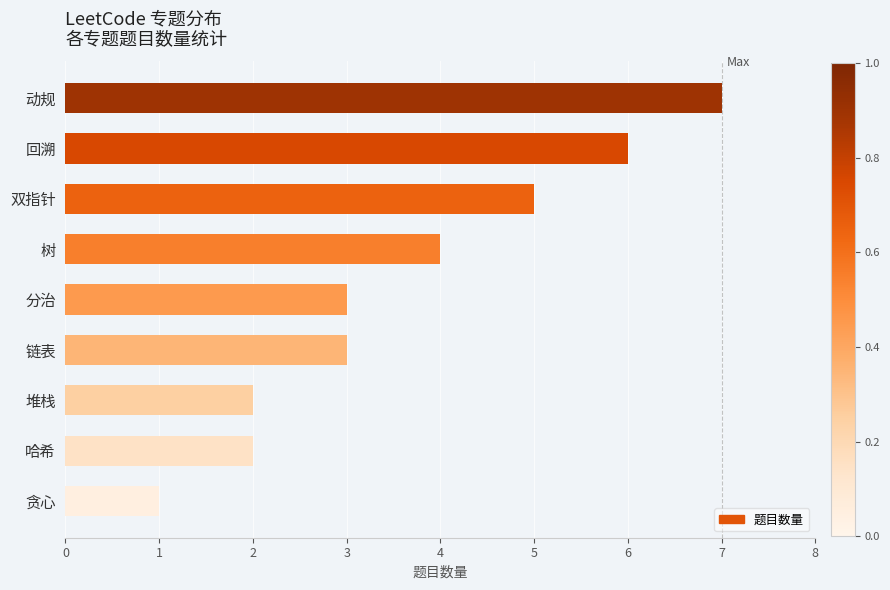

The value at 分治 is 3. True or false?

True